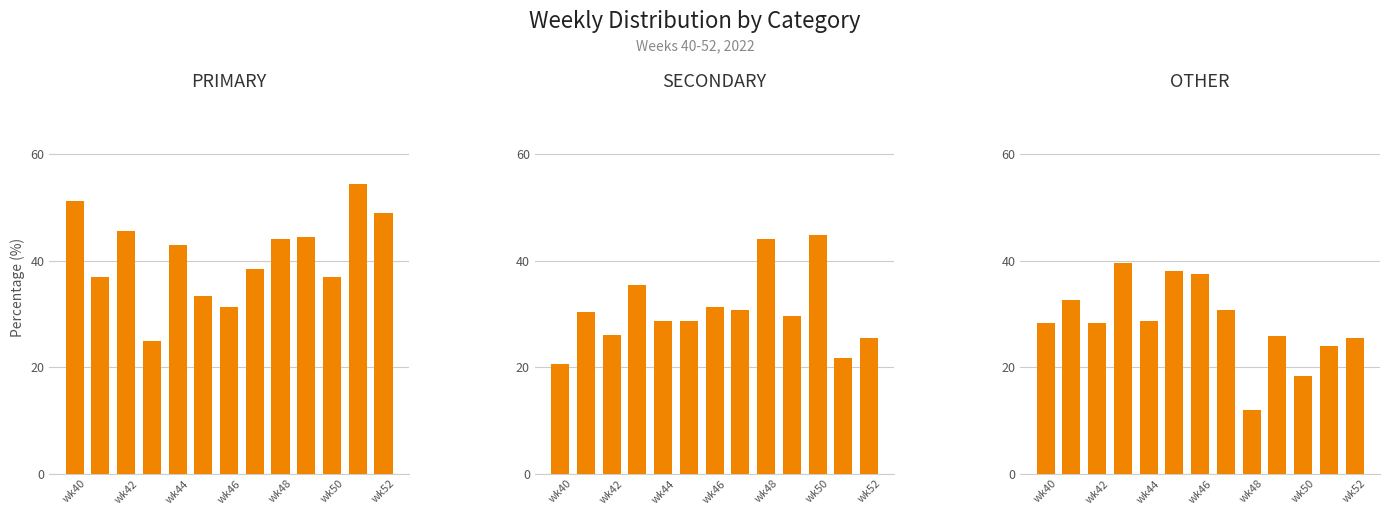

What is the difference between the maximum and minimum values in the SECONDARY series?

24.2